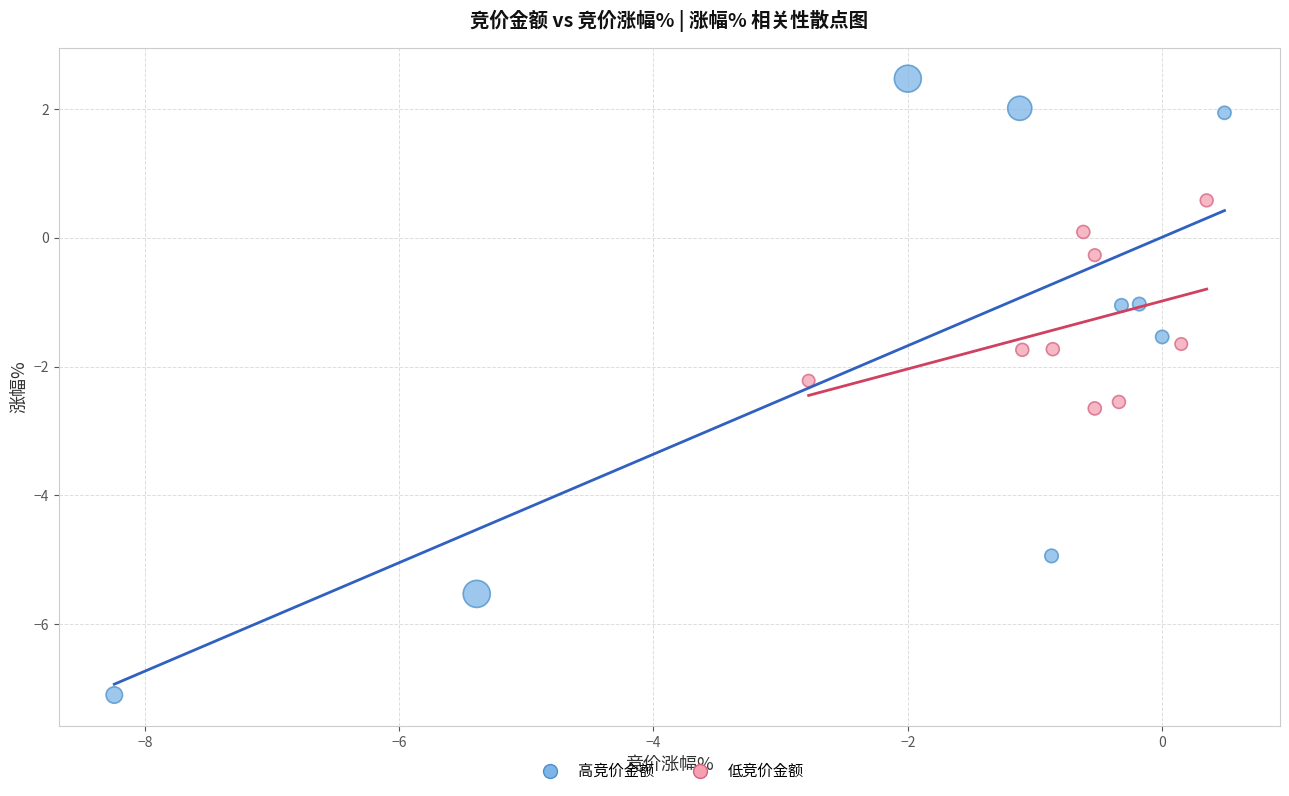

What are all the series names shown in the legend?

高竞价金额, 低竞价金额